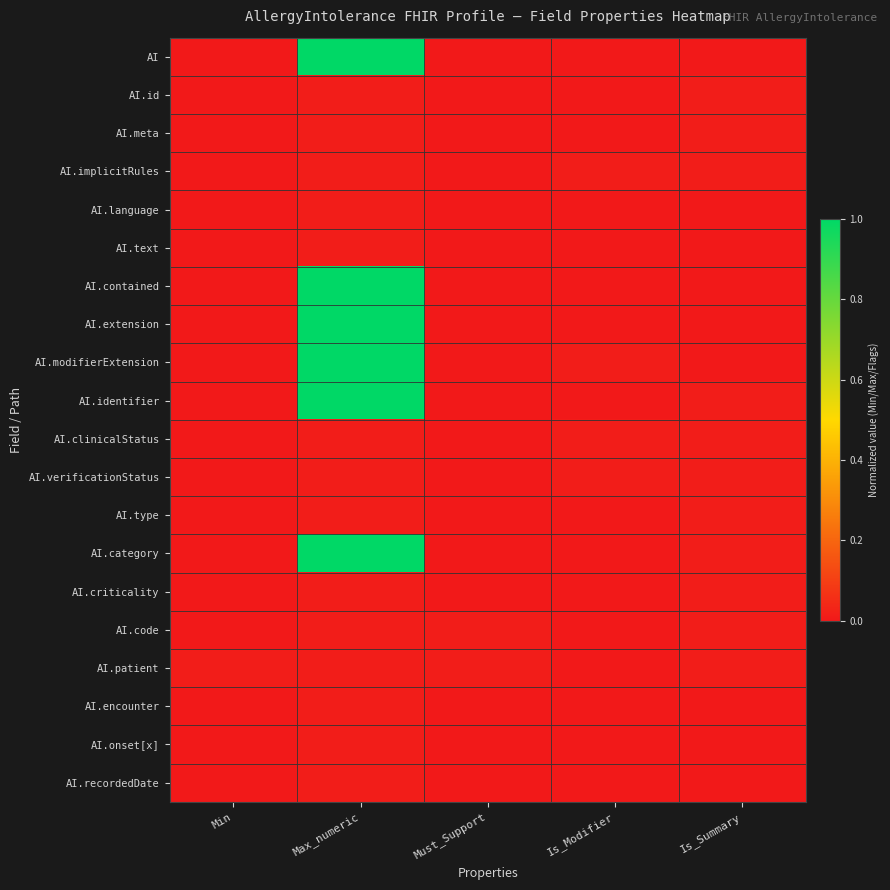

Reading left to right, transcribe all the data shown in this chart.

AI: Min=0.0	Max_numeric=1.0	Must_Support=0.0	Is_Modifier=0.0	Is_Summary=0.0
AI.id: Min=0.0	Max_numeric=0.0	Must_Support=0.0	Is_Modifier=0.0	Is_Summary=0.0
AI.meta: Min=0.0	Max_numeric=0.0	Must_Support=0.0	Is_Modifier=0.0	Is_Summary=0.0
AI.implicitRules: Min=0.0	Max_numeric=0.0	Must_Support=0.0	Is_Modifier=0.0	Is_Summary=0.0
AI.language: Min=0.0	Max_numeric=0.0	Must_Support=0.0	Is_Modifier=0.0	Is_Summary=0.0
AI.text: Min=0.0	Max_numeric=0.0	Must_Support=0.0	Is_Modifier=0.0	Is_Summary=0.0
AI.contained: Min=0.0	Max_numeric=1.0	Must_Support=0.0	Is_Modifier=0.0	Is_Summary=0.0
AI.extension: Min=0.0	Max_numeric=1.0	Must_Support=0.0	Is_Modifier=0.0	Is_Summary=0.0
AI.modifierExtension: Min=0.0	Max_numeric=1.0	Must_Support=0.0	Is_Modifier=0.0	Is_Summary=0.0
AI.identifier: Min=0.0	Max_numeric=1.0	Must_Support=0.0	Is_Modifier=0.0	Is_Summary=0.0
AI.clinicalStatus: Min=0.0	Max_numeric=0.0	Must_Support=0.0	Is_Modifier=0.0	Is_Summary=0.0
AI.verificationStatus: Min=0.0	Max_numeric=0.0	Must_Support=0.0	Is_Modifier=0.0	Is_Summary=0.0
AI.type: Min=0.0	Max_numeric=0.0	Must_Support=0.0	Is_Modifier=0.0	Is_Summary=0.0
AI.category: Min=0.0	Max_numeric=1.0	Must_Support=0.0	Is_Modifier=0.0	Is_Summary=0.0
AI.criticality: Min=0.0	Max_numeric=0.0	Must_Support=0.0	Is_Modifier=0.0	Is_Summary=0.0
AI.code: Min=0.0	Max_numeric=0.0	Must_Support=0.0	Is_Modifier=0.0	Is_Summary=0.0
AI.patient: Min=0.0	Max_numeric=0.0	Must_Support=0.0	Is_Modifier=0.0	Is_Summary=0.0
AI.encounter: Min=0.0	Max_numeric=0.0	Must_Support=0.0	Is_Modifier=0.0	Is_Summary=0.0
AI.onset[x]: Min=0.0	Max_numeric=0.0	Must_Support=0.0	Is_Modifier=0.0	Is_Summary=0.0
AI.recordedDate: Min=0.0	Max_numeric=0.0	Must_Support=0.0	Is_Modifier=0.0	Is_Summary=0.0